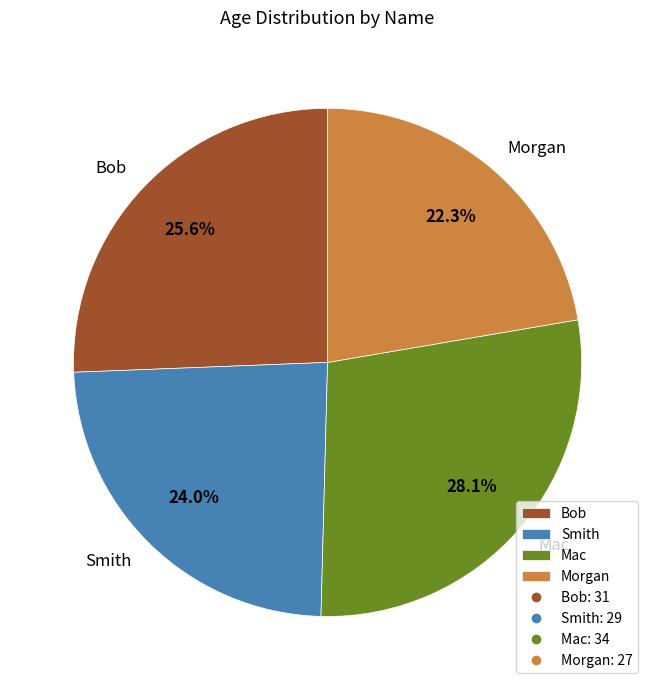

To the nearest percent, what is the difference between the Smith and Morgan slice percentages?

2%